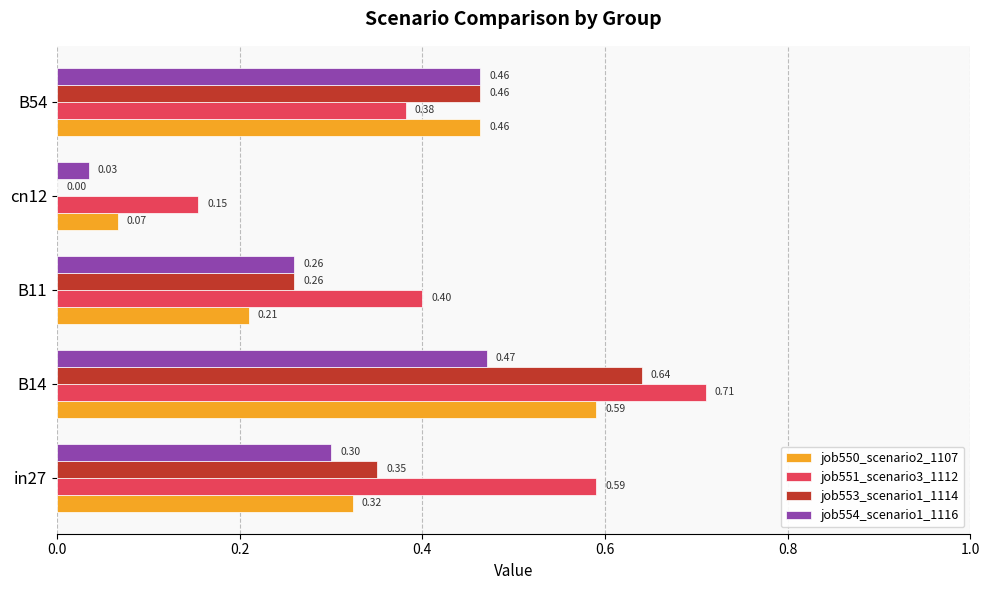

Which series has the largest total across all categories?

job551_scenario3_1112